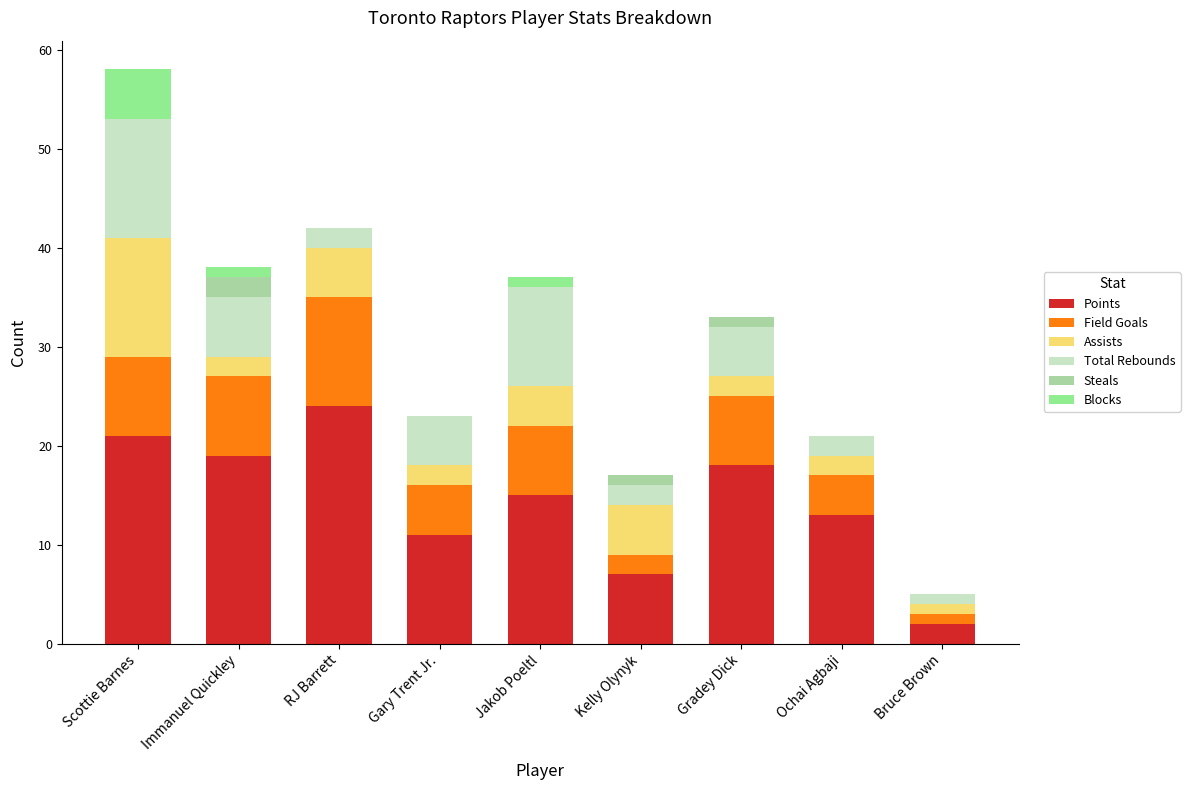

Read the Total Rebounds value at Bruce Brown.

1